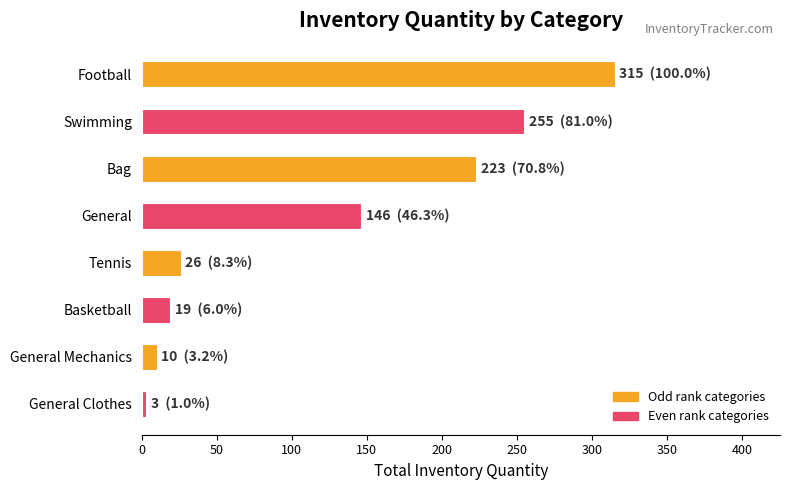

What is the label of the 3rd bar from the bottom?

Basketball